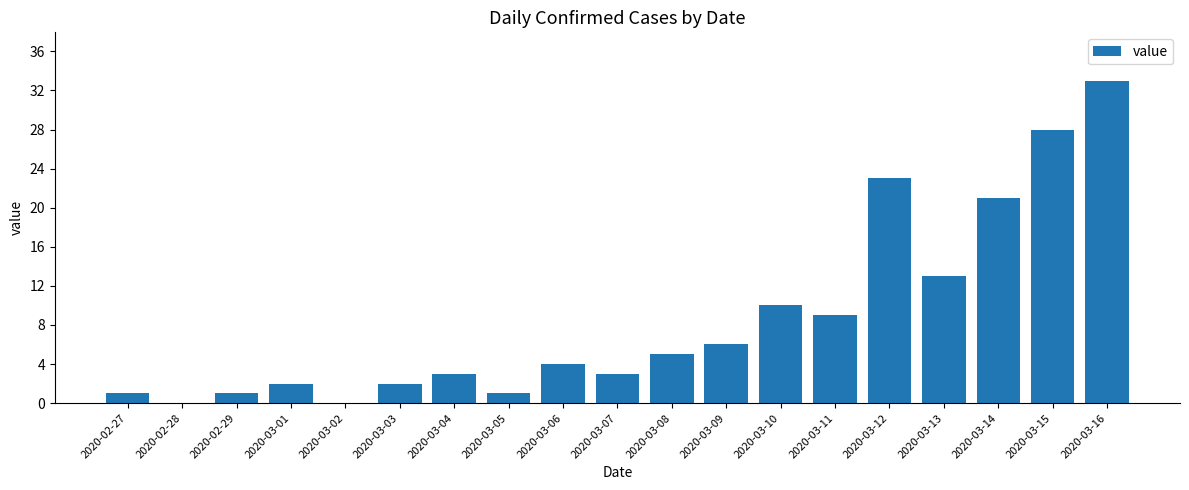

Which has a higher value, 2020-03-01 or 2020-02-27?

2020-03-01